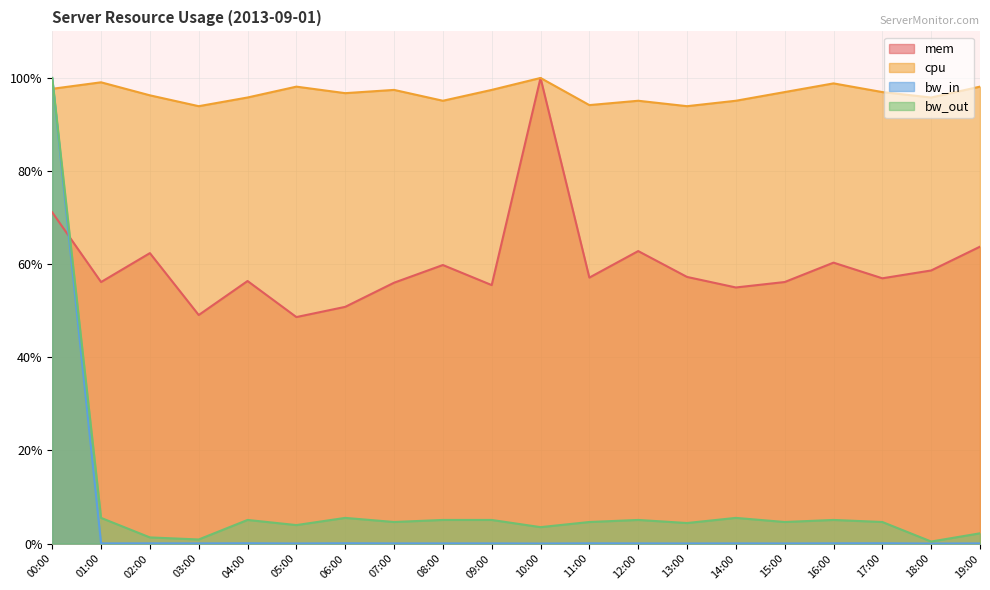

Which series has the widest spread of values?

bw_in